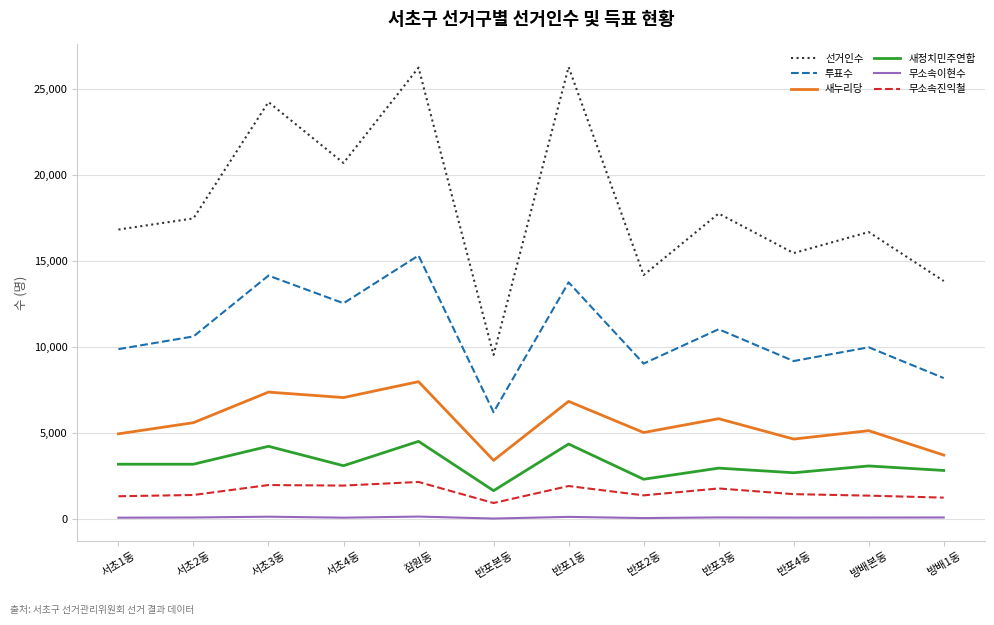

What is the minimum value for 투표수?

6226